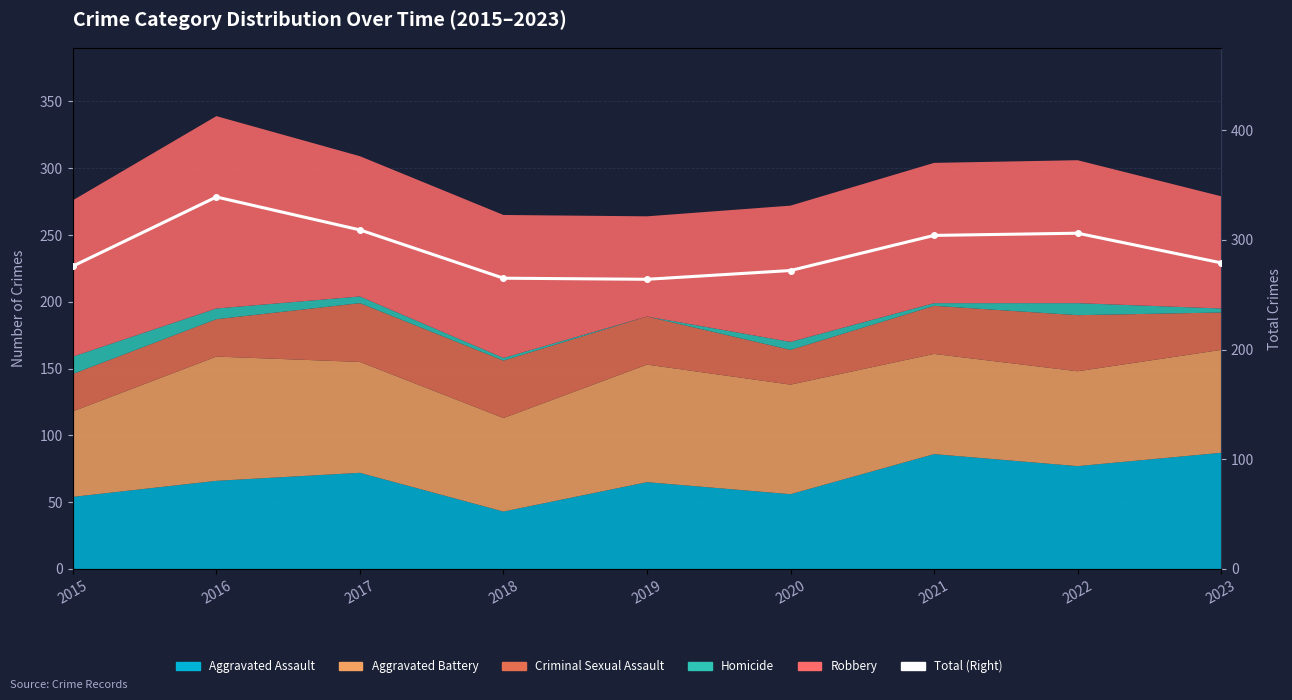

Which label corresponds to the largest value in the chart?

2016